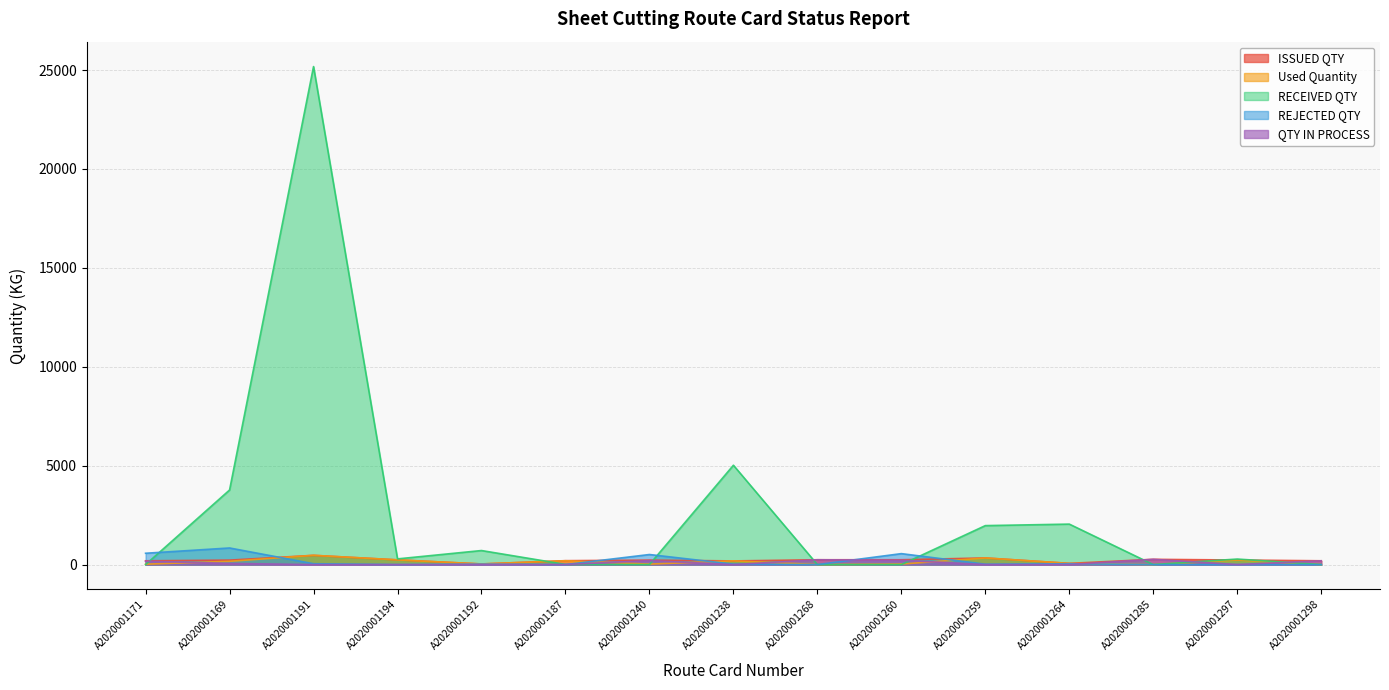

At which label does QTY IN PROCESS reach its minimum?

A2020001191